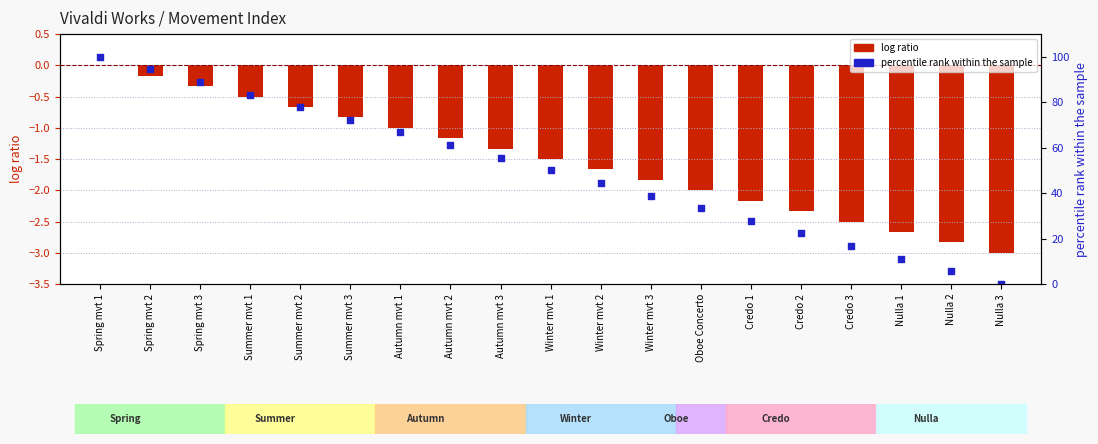

Which series has the widest spread of Y values?

percentile rank within the sample